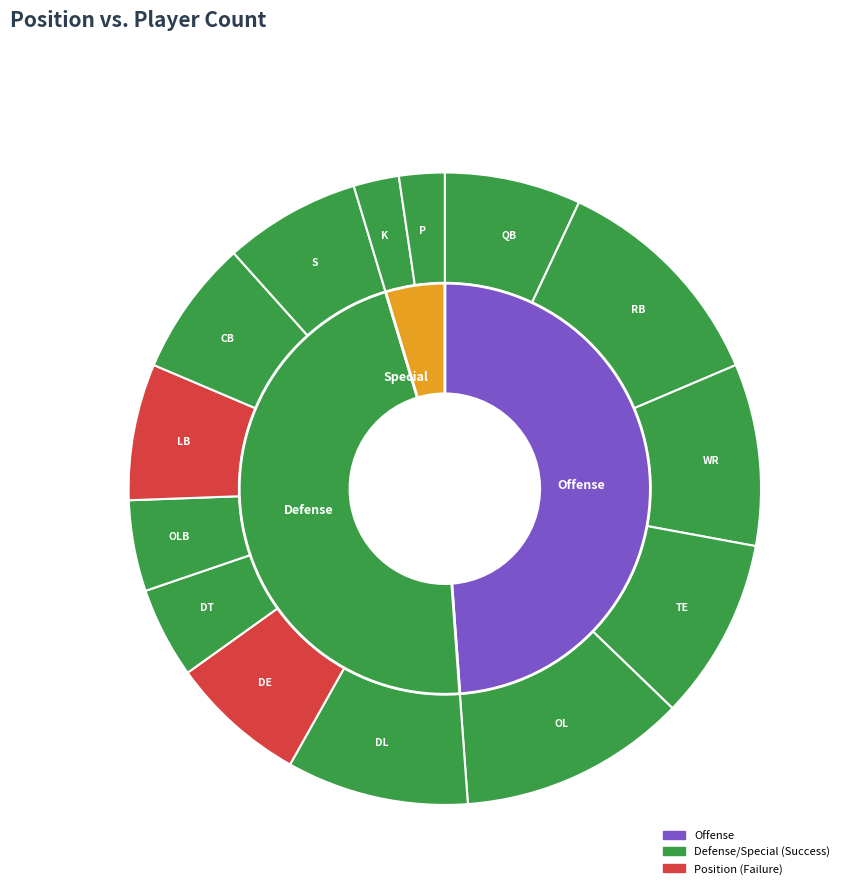

The QB slice represents 1% of the pie. True or false?

False